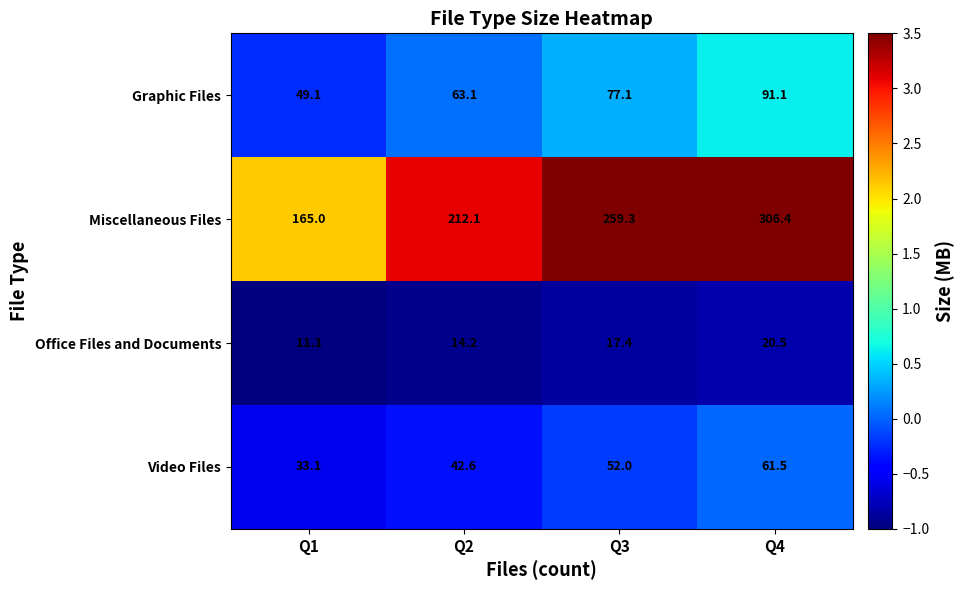

What is the maximum value shown in the chart?

306.4